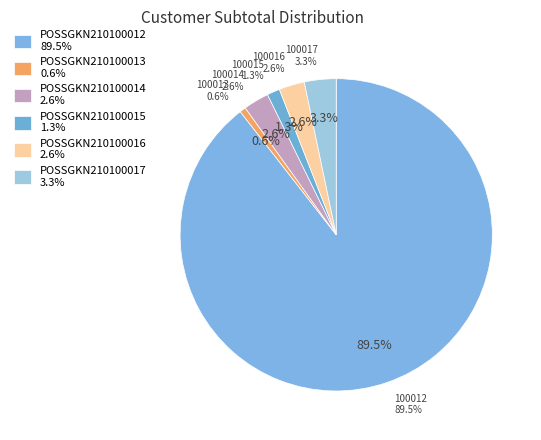

To the nearest percent, what percentage of the pie is POSSGKN210100016?

3%